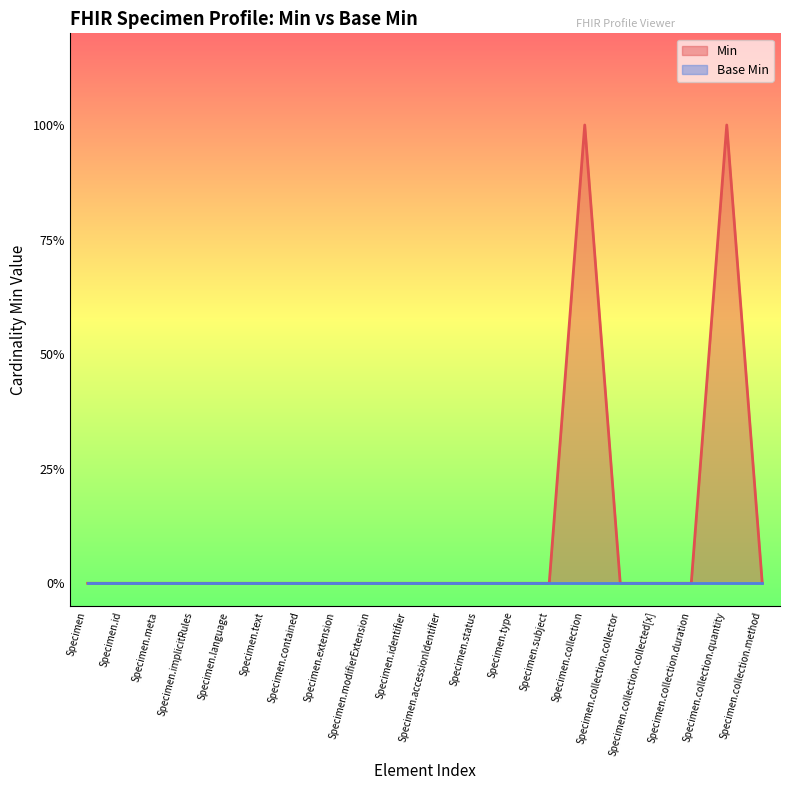

At which label is the value closest to 0?

Specimen